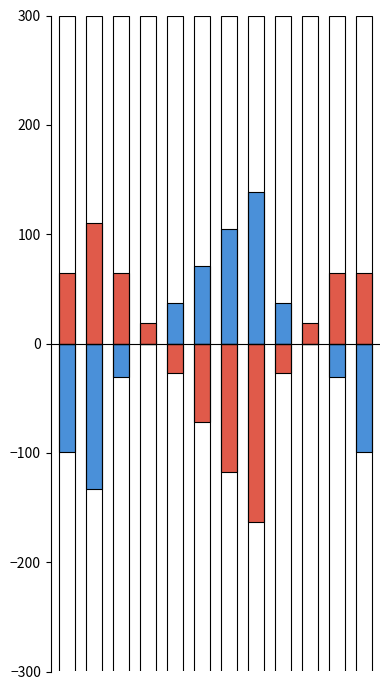

At which category is the sum across all series the highest?

2